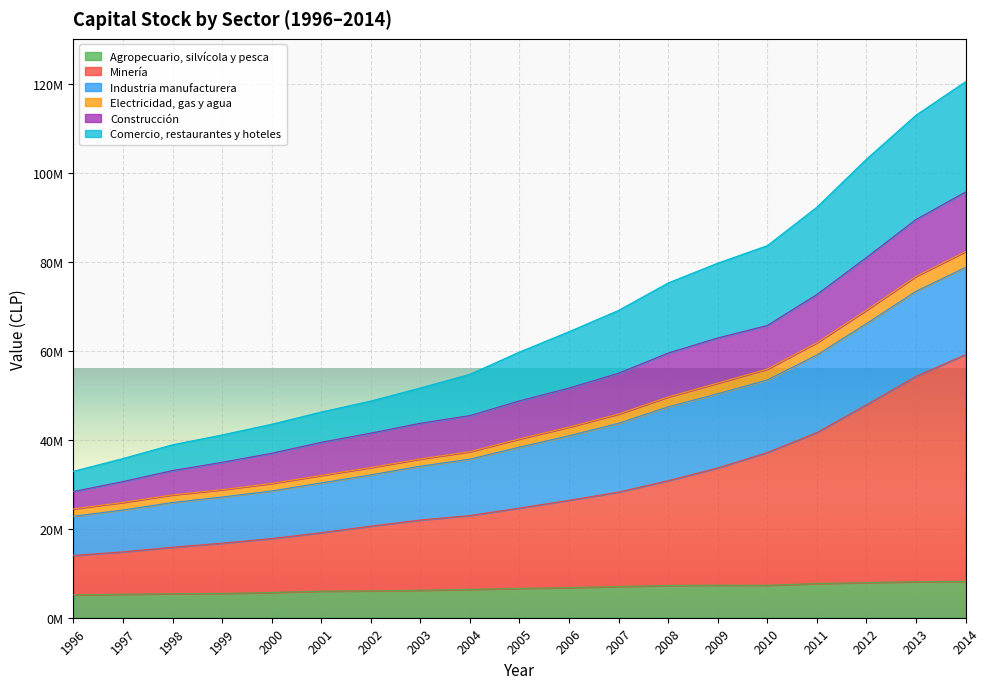

True or false: Minería and Comercio, restaurantes y hoteles cross at least once.

False